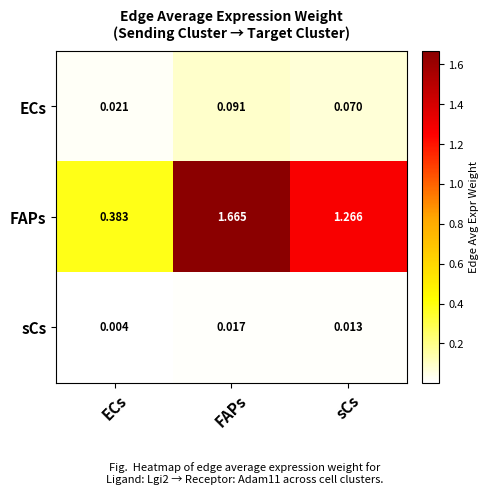

At which category does the chart reach its peak across all series?

FAPs